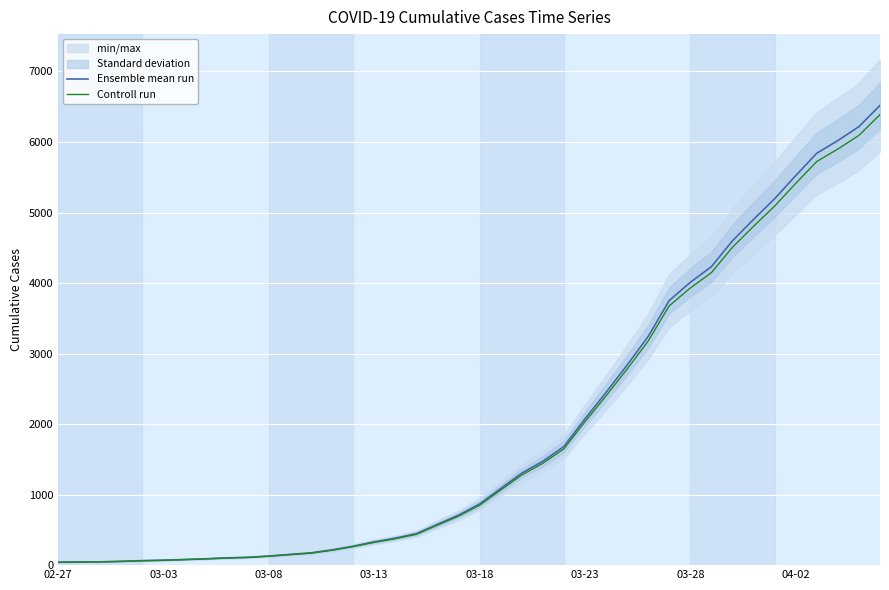

True or false: Controll run and Ensemble mean run intersect in this chart.

False